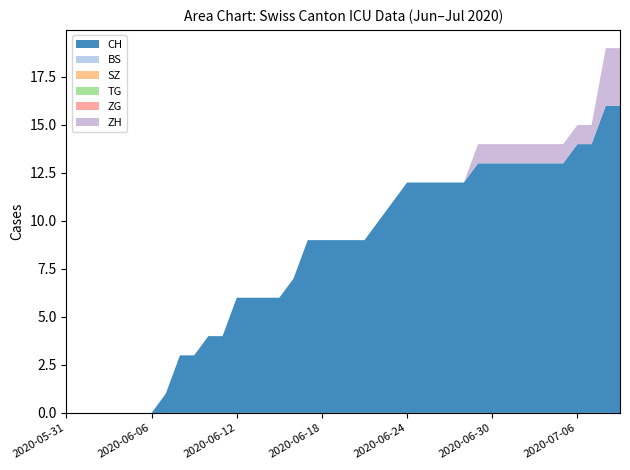

Reading left to right, transcribe all the data shown in this chart.

CH: 2020-05-31=0	2020-06-01=0	2020-06-02=0	2020-06-03=0	2020-06-04=0	2020-06-05=0	2020-06-06=0	2020-06-07=1	2020-06-08=3	2020-06-09=3	2020-06-10=4	2020-06-11=4	2020-06-12=6	2020-06-13=6	2020-06-14=6	2020-06-15=6	2020-06-16=7	2020-06-17=9	2020-06-18=9	2020-06-19=9	2020-06-20=9	2020-06-21=9	2020-06-22=10	2020-06-23=11	2020-06-24=12	2020-06-25=12	2020-06-26=12	2020-06-27=12	2020-06-28=12	2020-06-29=13	2020-06-30=13	2020-07-01=13	2020-07-02=13	2020-07-03=13	2020-07-04=13	2020-07-05=13	2020-07-06=14	2020-07-07=14	2020-07-08=16	2020-07-09=16
BS: 2020-05-31=0	2020-06-01=0	2020-06-02=0	2020-06-03=0	2020-06-04=0	2020-06-05=0	2020-06-06=0	2020-06-07=0	2020-06-08=0	2020-06-09=0	2020-06-10=0	2020-06-11=0	2020-06-12=0	2020-06-13=0	2020-06-14=0	2020-06-15=0	2020-06-16=0	2020-06-17=0	2020-06-18=0	2020-06-19=0	2020-06-20=0	2020-06-21=0	2020-06-22=0	2020-06-23=0	2020-06-24=0	2020-06-25=0	2020-06-26=0	2020-06-27=0	2020-06-28=0	2020-06-29=0	2020-06-30=0	2020-07-01=0	2020-07-02=0	2020-07-03=0	2020-07-04=0	2020-07-05=0	2020-07-06=0	2020-07-07=0	2020-07-08=0	2020-07-09=0
SZ: 2020-05-31=0	2020-06-01=0	2020-06-02=0	2020-06-03=0	2020-06-04=0	2020-06-05=0	2020-06-06=0	2020-06-07=0	2020-06-08=0	2020-06-09=0	2020-06-10=0	2020-06-11=0	2020-06-12=0	2020-06-13=0	2020-06-14=0	2020-06-15=0	2020-06-16=0	2020-06-17=0	2020-06-18=0	2020-06-19=0	2020-06-20=0	2020-06-21=0	2020-06-22=0	2020-06-23=0	2020-06-24=0	2020-06-25=0	2020-06-26=0	2020-06-27=0	2020-06-28=0	2020-06-29=0	2020-06-30=0	2020-07-01=0	2020-07-02=0	2020-07-03=0	2020-07-04=0	2020-07-05=0	2020-07-06=0	2020-07-07=0	2020-07-08=0	2020-07-09=0
TG: 2020-05-31=0	2020-06-01=0	2020-06-02=0	2020-06-03=0	2020-06-04=0	2020-06-05=0	2020-06-06=0	2020-06-07=0	2020-06-08=0	2020-06-09=0	2020-06-10=0	2020-06-11=0	2020-06-12=0	2020-06-13=0	2020-06-14=0	2020-06-15=0	2020-06-16=0	2020-06-17=0	2020-06-18=0	2020-06-19=0	2020-06-20=0	2020-06-21=0	2020-06-22=0	2020-06-23=0	2020-06-24=0	2020-06-25=0	2020-06-26=0	2020-06-27=0	2020-06-28=0	2020-06-29=0	2020-06-30=0	2020-07-01=0	2020-07-02=0	2020-07-03=0	2020-07-04=0	2020-07-05=0	2020-07-06=0	2020-07-07=0	2020-07-08=0	2020-07-09=0
ZG: 2020-05-31=0	2020-06-01=0	2020-06-02=0	2020-06-03=0	2020-06-04=0	2020-06-05=0	2020-06-06=0	2020-06-07=0	2020-06-08=0	2020-06-09=0	2020-06-10=0	2020-06-11=0	2020-06-12=0	2020-06-13=0	2020-06-14=0	2020-06-15=0	2020-06-16=0	2020-06-17=0	2020-06-18=0	2020-06-19=0	2020-06-20=0	2020-06-21=0	2020-06-22=0	2020-06-23=0	2020-06-24=0	2020-06-25=0	2020-06-26=0	2020-06-27=0	2020-06-28=0	2020-06-29=0	2020-06-30=0	2020-07-01=0	2020-07-02=0	2020-07-03=0	2020-07-04=0	2020-07-05=0	2020-07-06=0	2020-07-07=0	2020-07-08=0	2020-07-09=0
ZH: 2020-05-31=0	2020-06-01=0	2020-06-02=0	2020-06-03=0	2020-06-04=0	2020-06-05=0	2020-06-06=0	2020-06-07=0	2020-06-08=0	2020-06-09=0	2020-06-10=0	2020-06-11=0	2020-06-12=0	2020-06-13=0	2020-06-14=0	2020-06-15=0	2020-06-16=0	2020-06-17=0	2020-06-18=0	2020-06-19=0	2020-06-20=0	2020-06-21=0	2020-06-22=0	2020-06-23=0	2020-06-24=0	2020-06-25=0	2020-06-26=0	2020-06-27=0	2020-06-28=0	2020-06-29=1	2020-06-30=1	2020-07-01=1	2020-07-02=1	2020-07-03=1	2020-07-04=1	2020-07-05=1	2020-07-06=1	2020-07-07=1	2020-07-08=3	2020-07-09=3